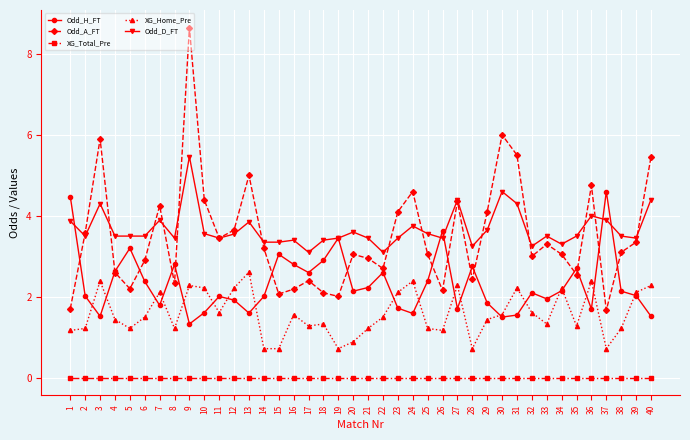

Between 30 and 34, which series saw the biggest shift?

Odd_A_FT